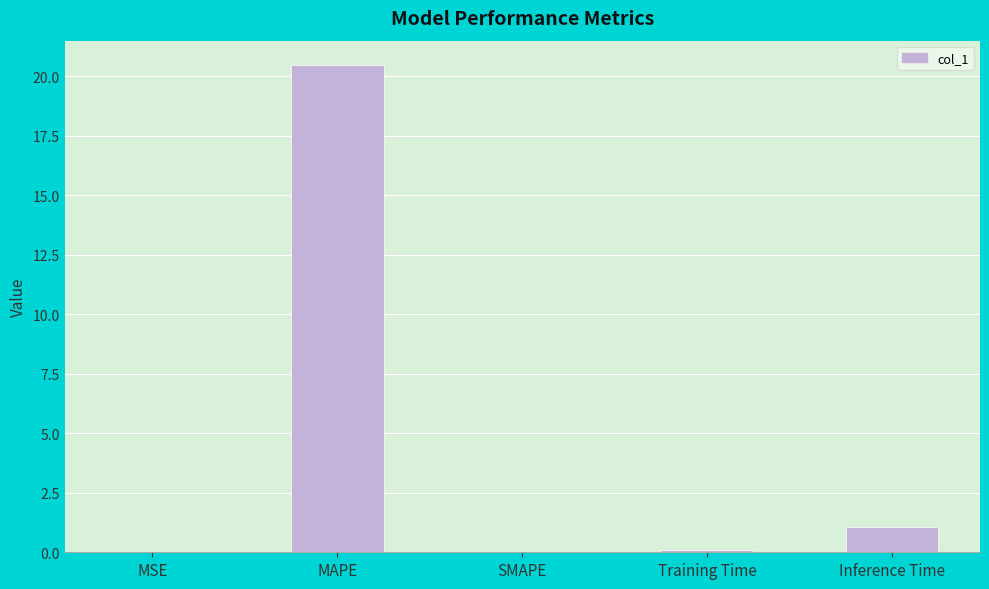

What is the difference between the values at Training Time and Inference Time?

1.0